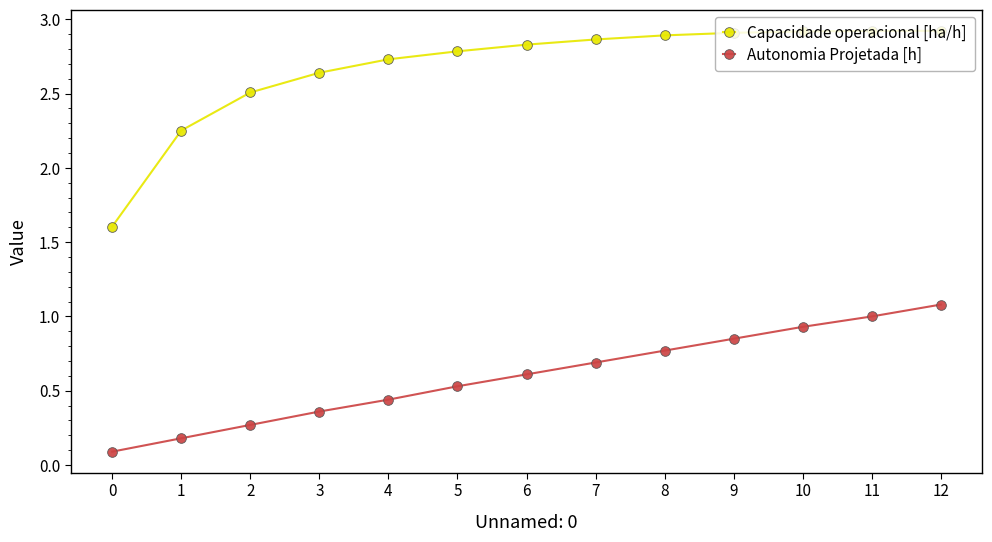

Is the value of Autonomia Projetada [h] at 3 greater than the value of Capacidade operacional [ha/h] at 5?

No